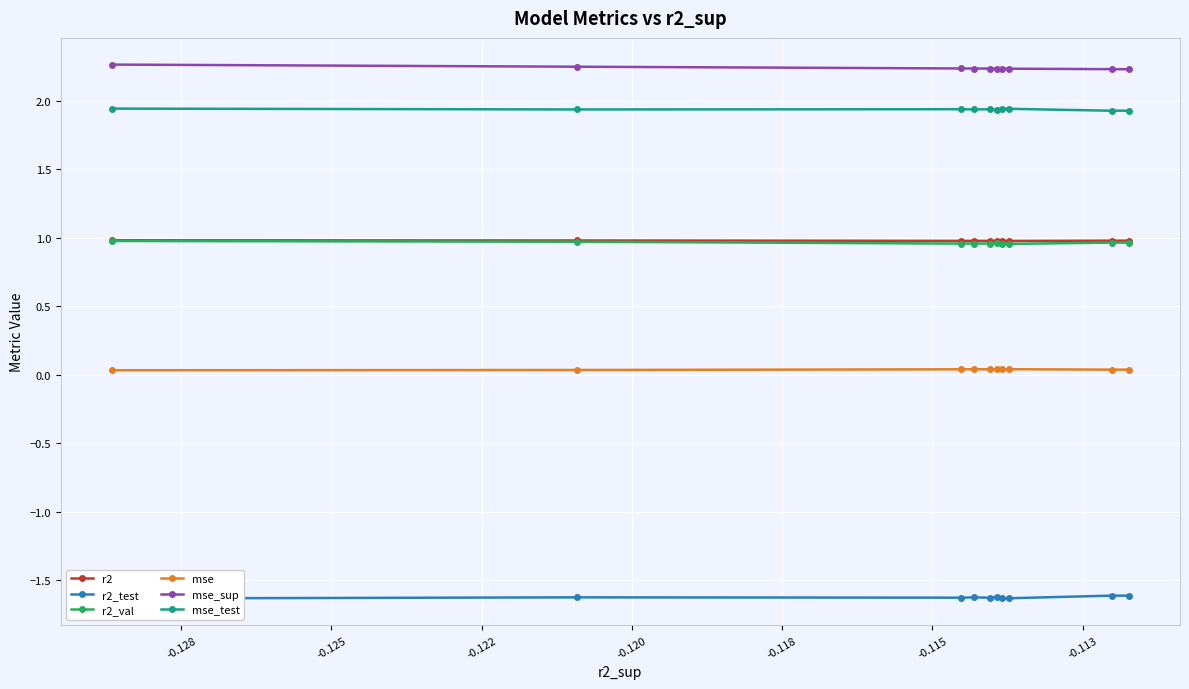

List the series in order of their peak value, lowest first.

r2_test, mse, r2_val, r2, mse_test, mse_sup